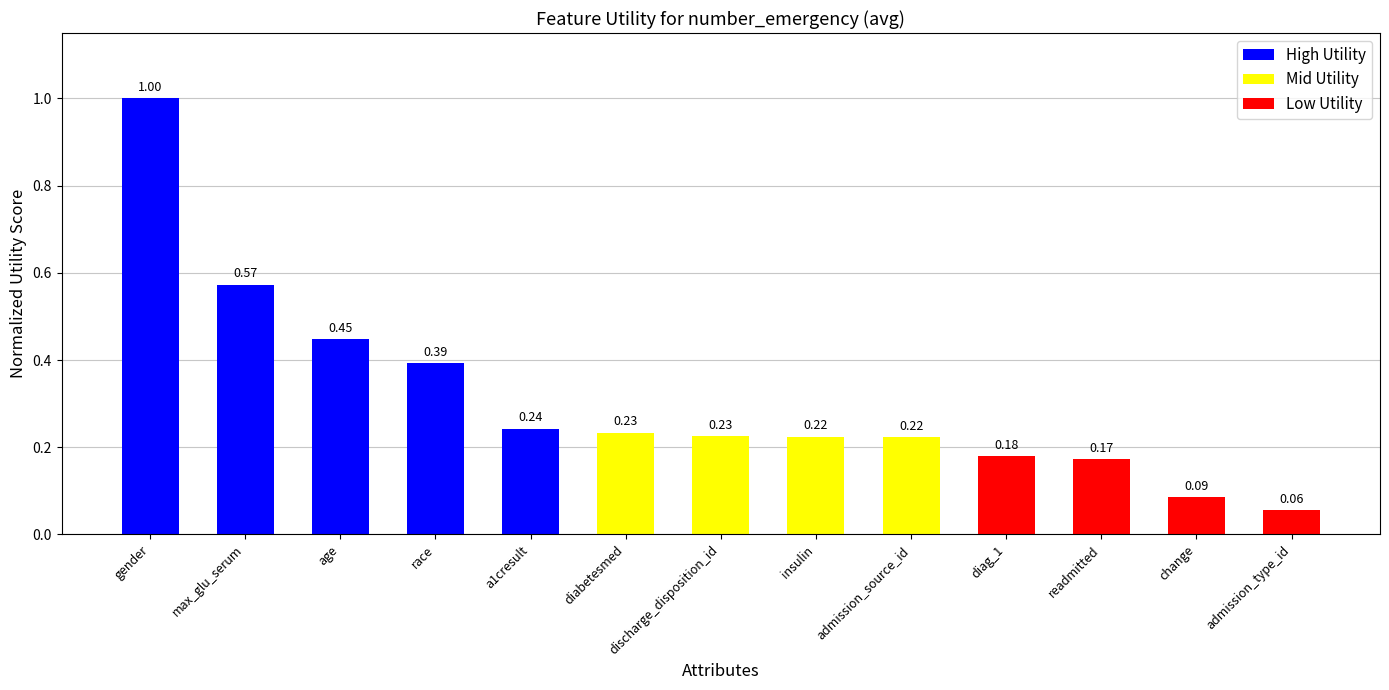

Which has a higher value, admission_source_id or readmitted?

admission_source_id